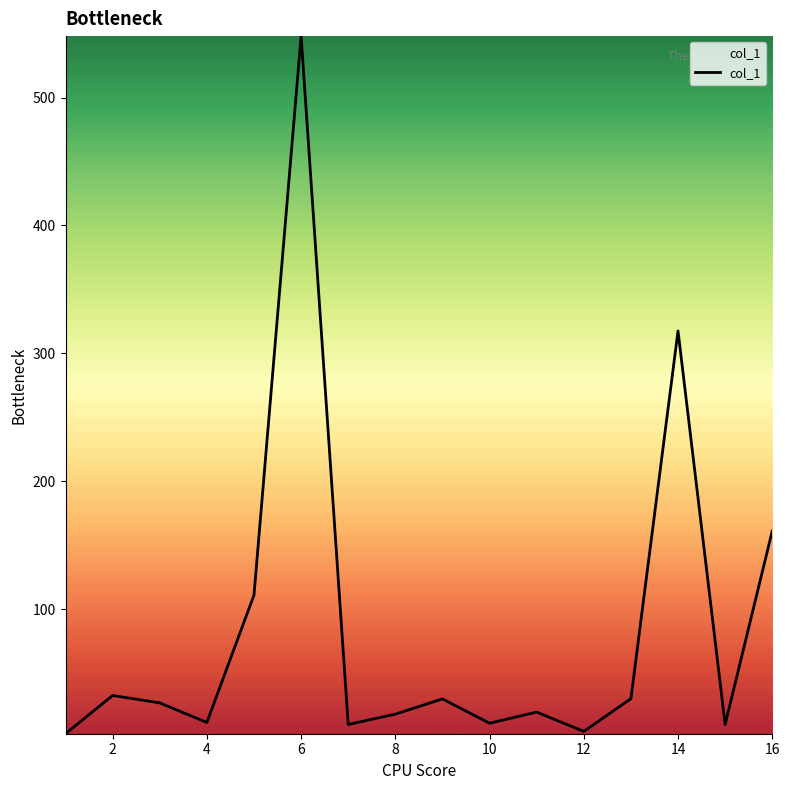

Does the chart display data point markers on the line(s)?

No